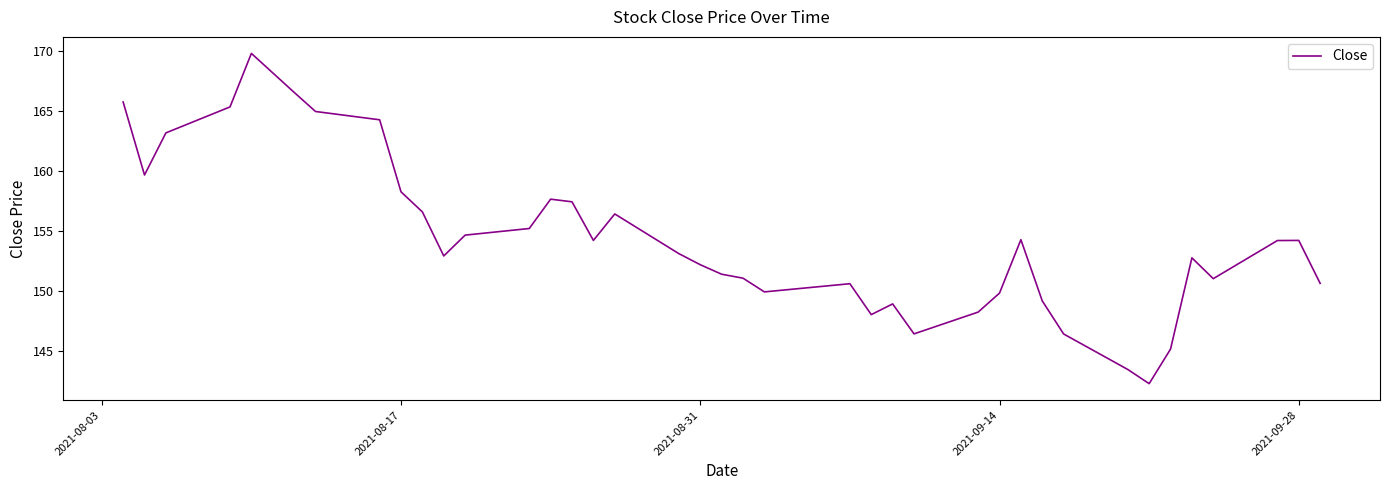

What is the difference between the maximum and minimum values?

27.5